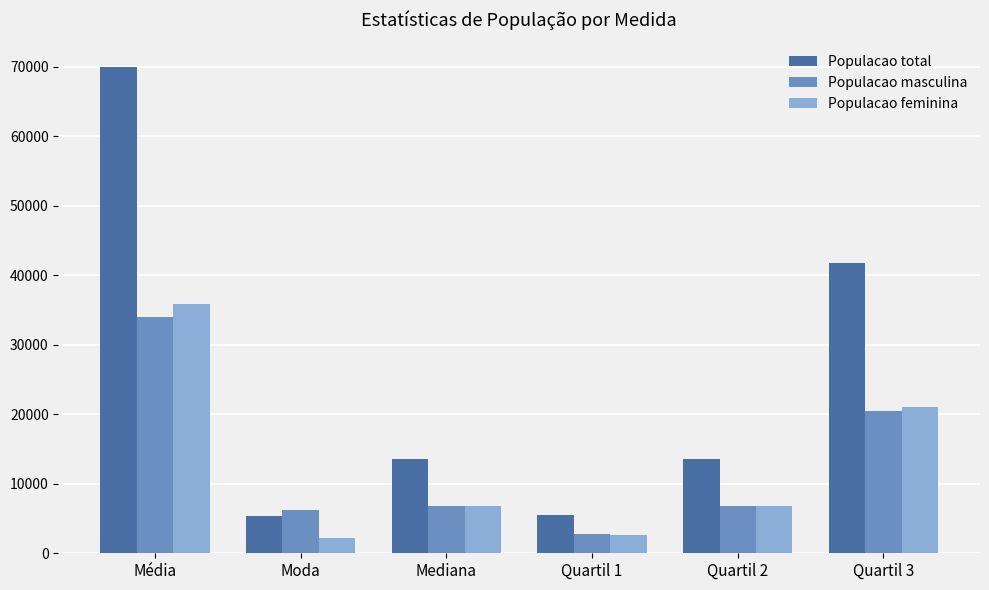

At Média, list the series in order from largest to smallest.

Populacao total, Populacao feminina, Populacao masculina